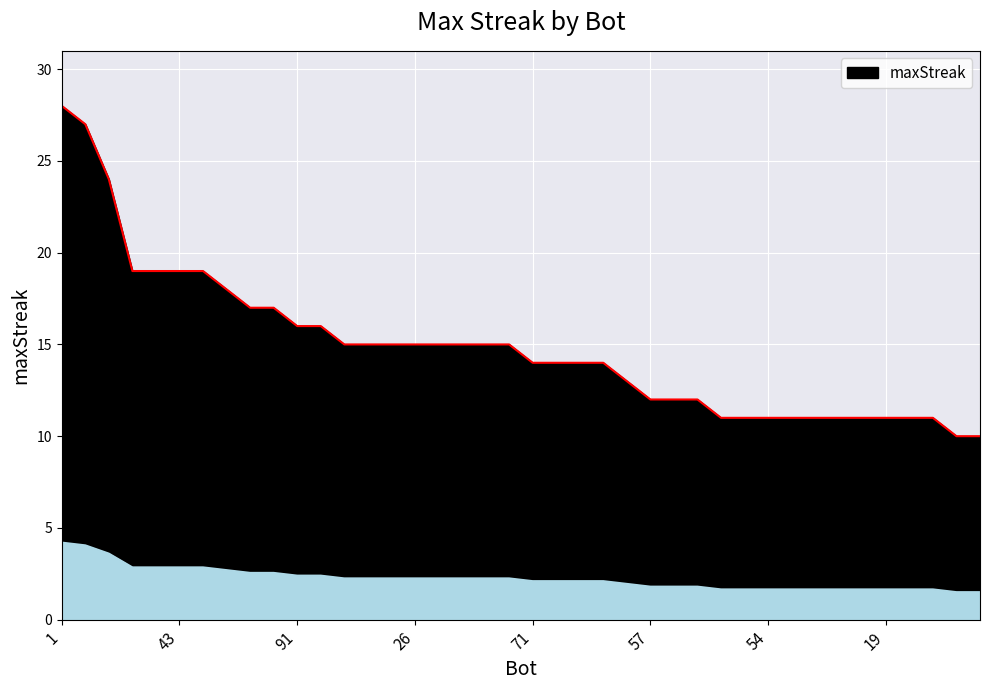

What value does the data have at 75?

2.2